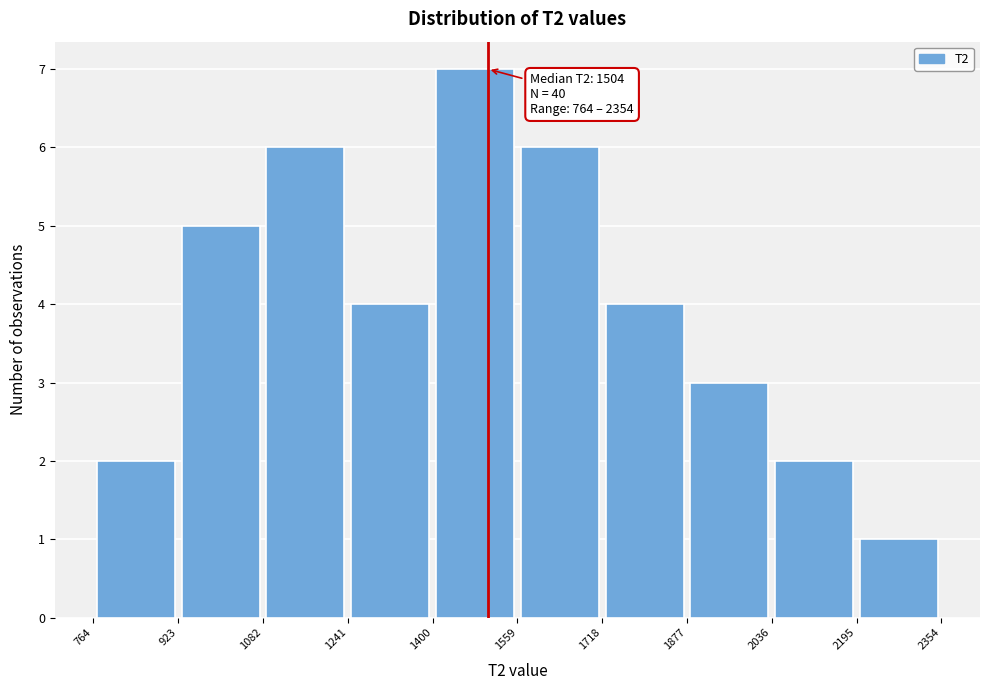

Over which range of the x-axis is the bar tallest?

1400 to 1559